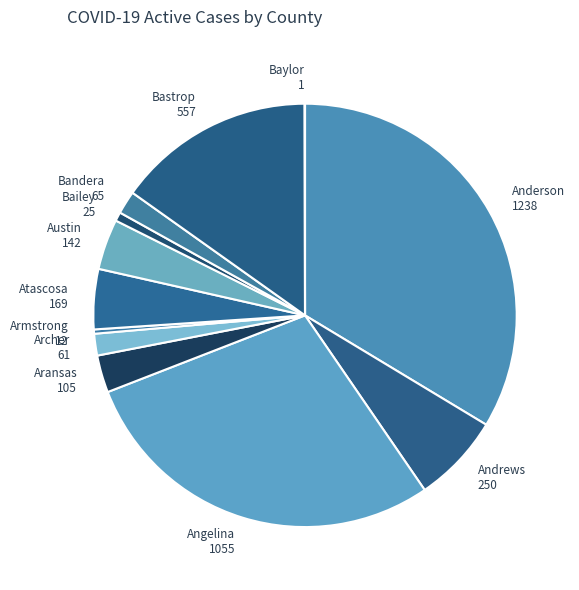

What is the ratio of the value at Anderson 1238 to the value at Armstrong 12?

103.2